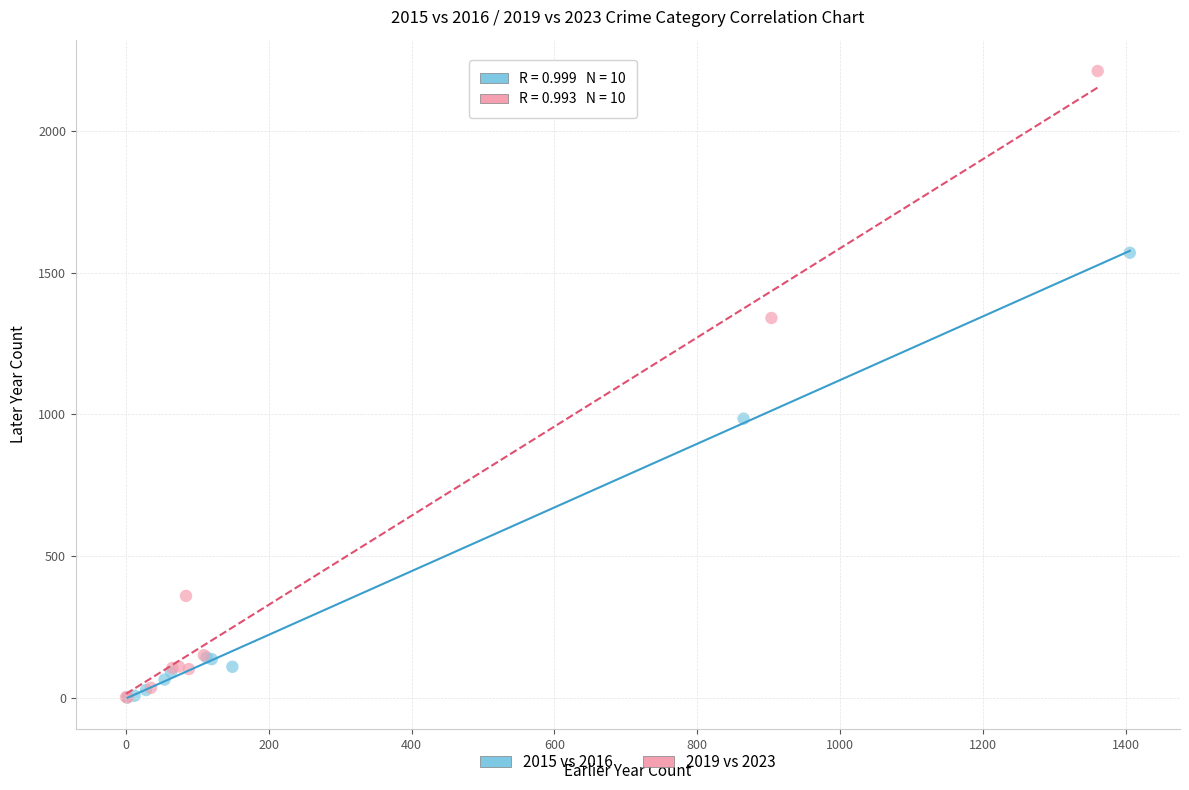

What are all the series names shown in the legend?

2015 vs 2016, 2019 vs 2023